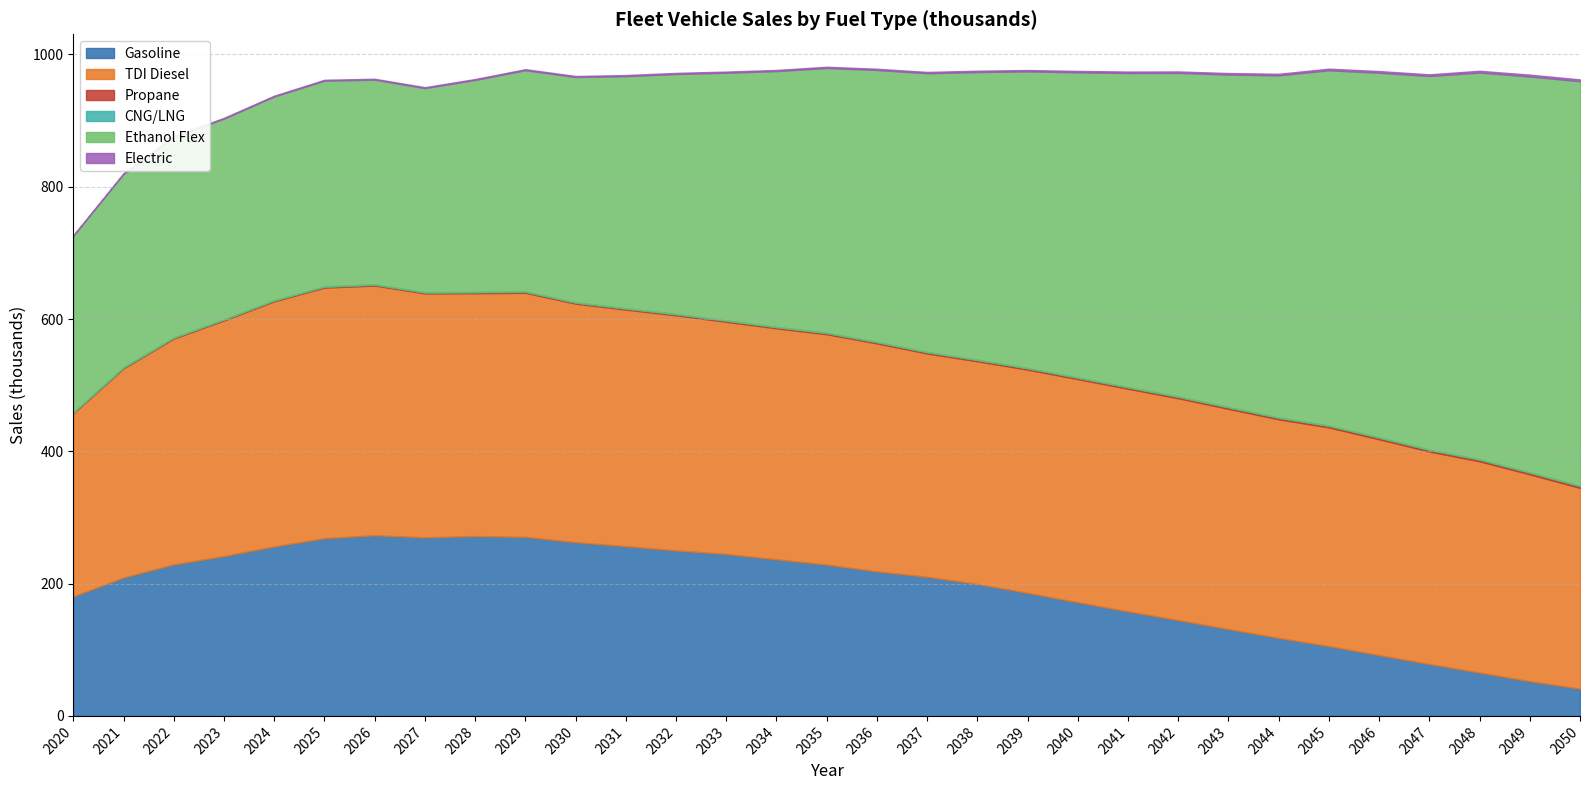

What is the average value of the TDI Diesel series?

341.5